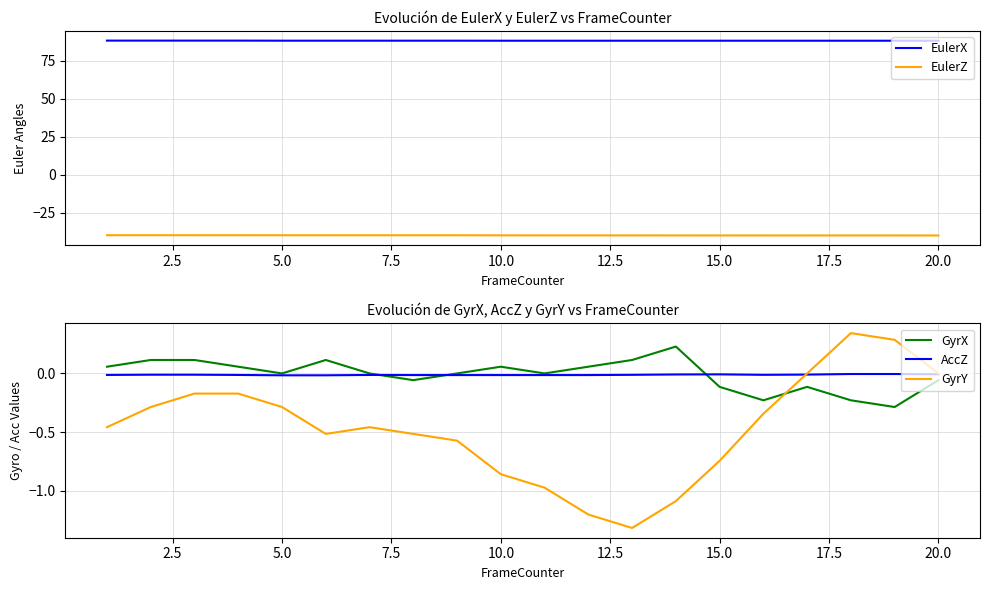

Which series ends up on top after the final intersection of GyrY and GyrX?

GyrY